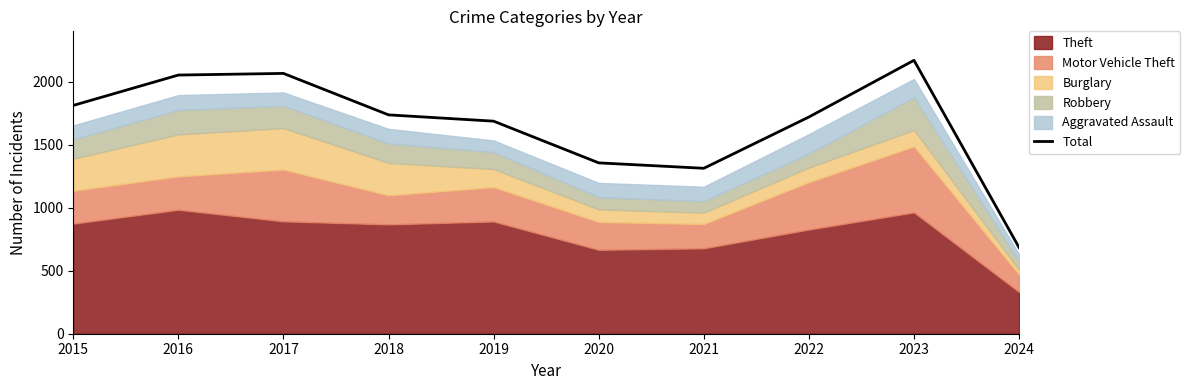

Does the chart have visible grid lines?

No